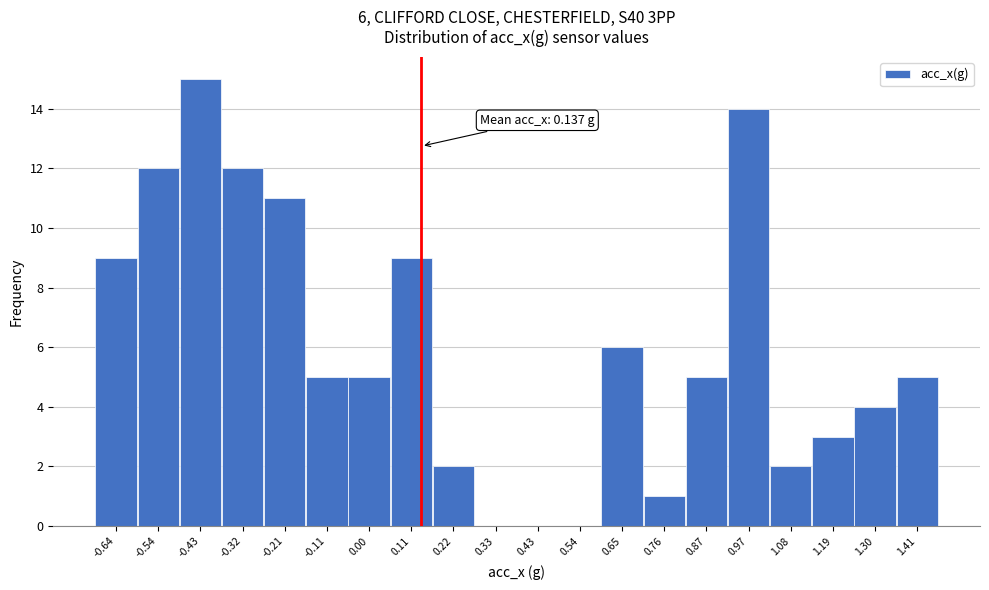

Which range on the x-axis has the tallest bar?

-0.48 to -0.38